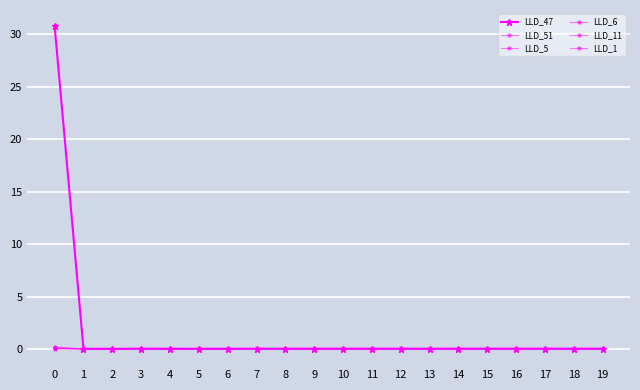

Which series has the widest spread of values?

LLD_47